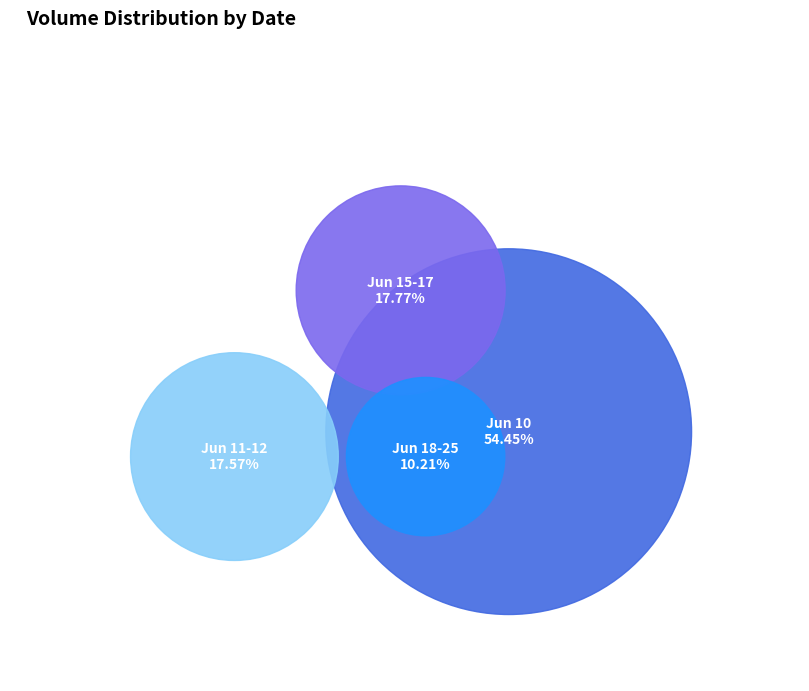

The 1987-06-19 slice represents 14% of the pie. True or false?

False